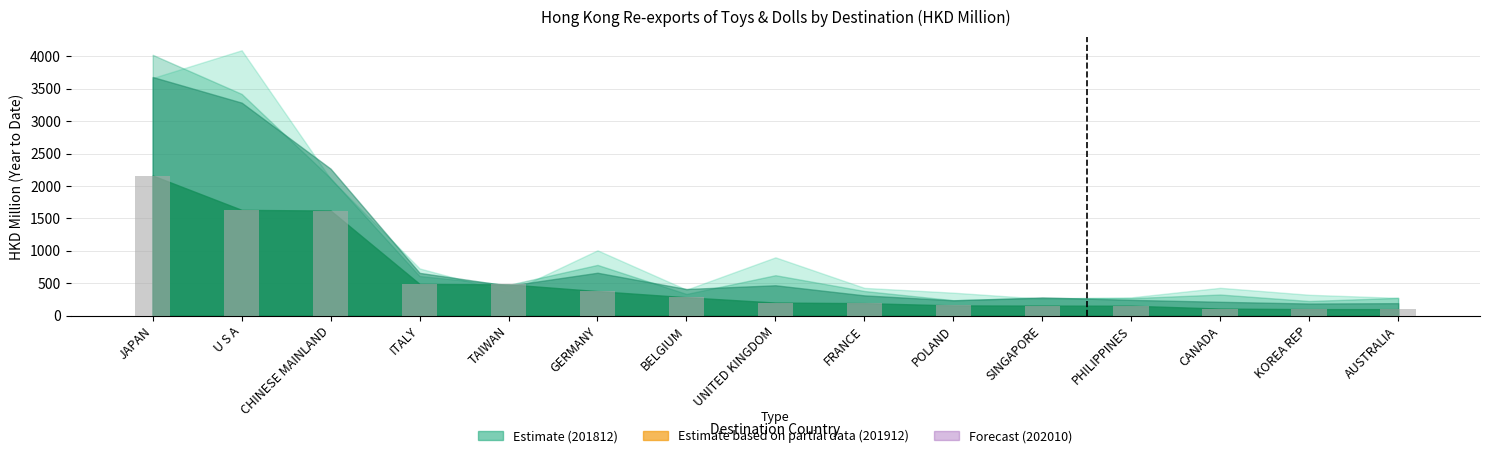

What is the maximum value shown in the chart?

2162.3